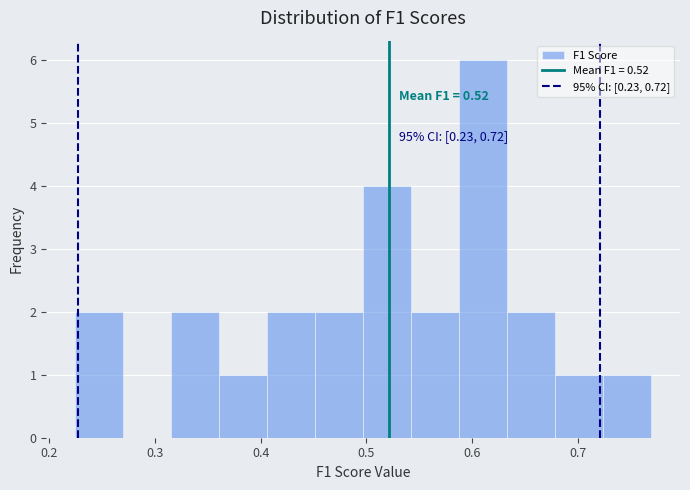

Which range on the x-axis has the tallest bar?

0.59 to 0.63